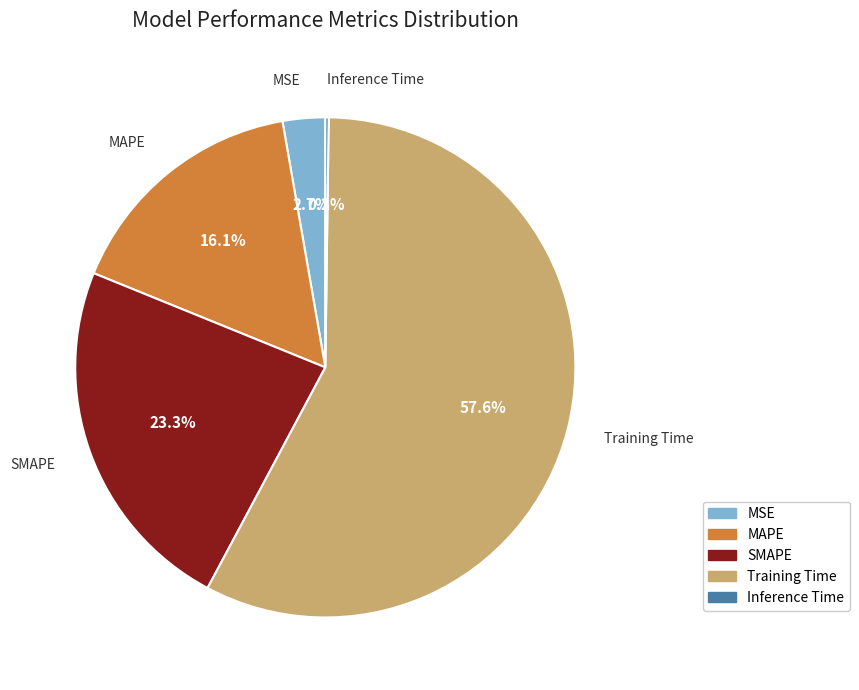

What portion of the pie excludes MSE?

97.3%